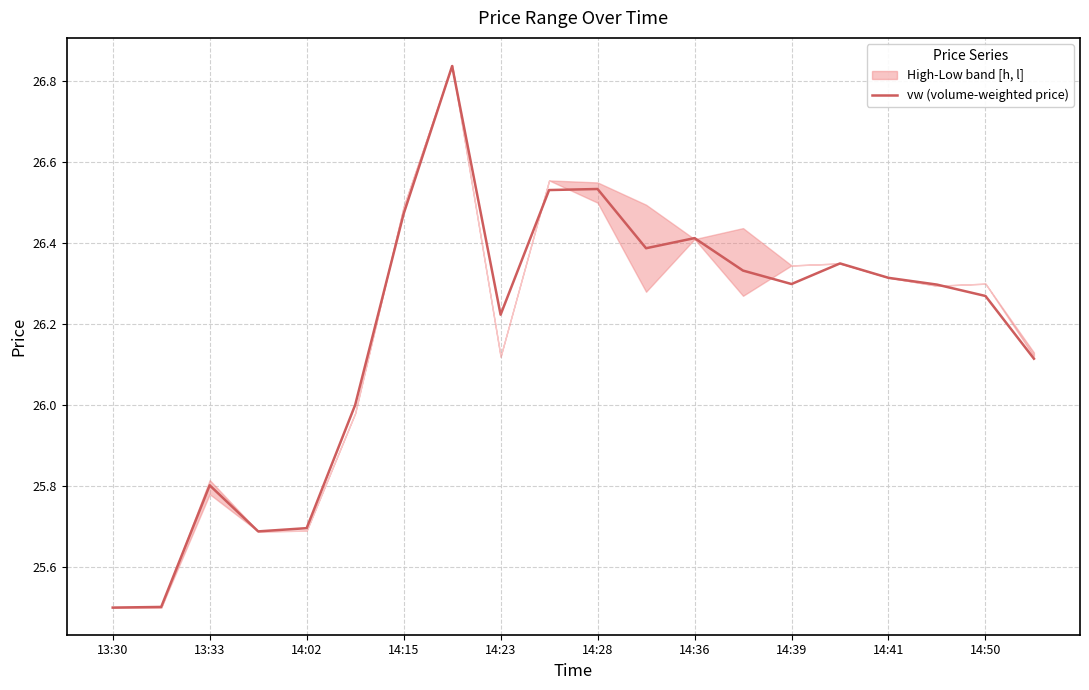

What is the change in value from 17 to 19?

-0.2